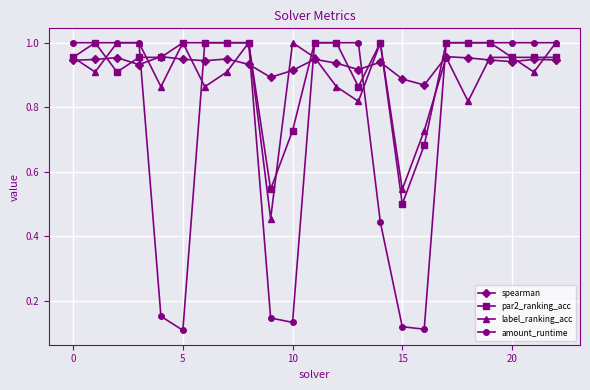

Is this an area chart (filled region under the line)?

No